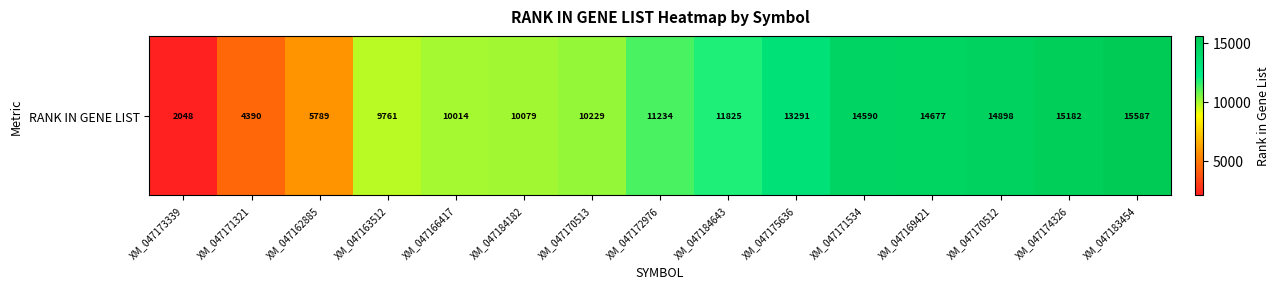

What is the sum of all values?

163594